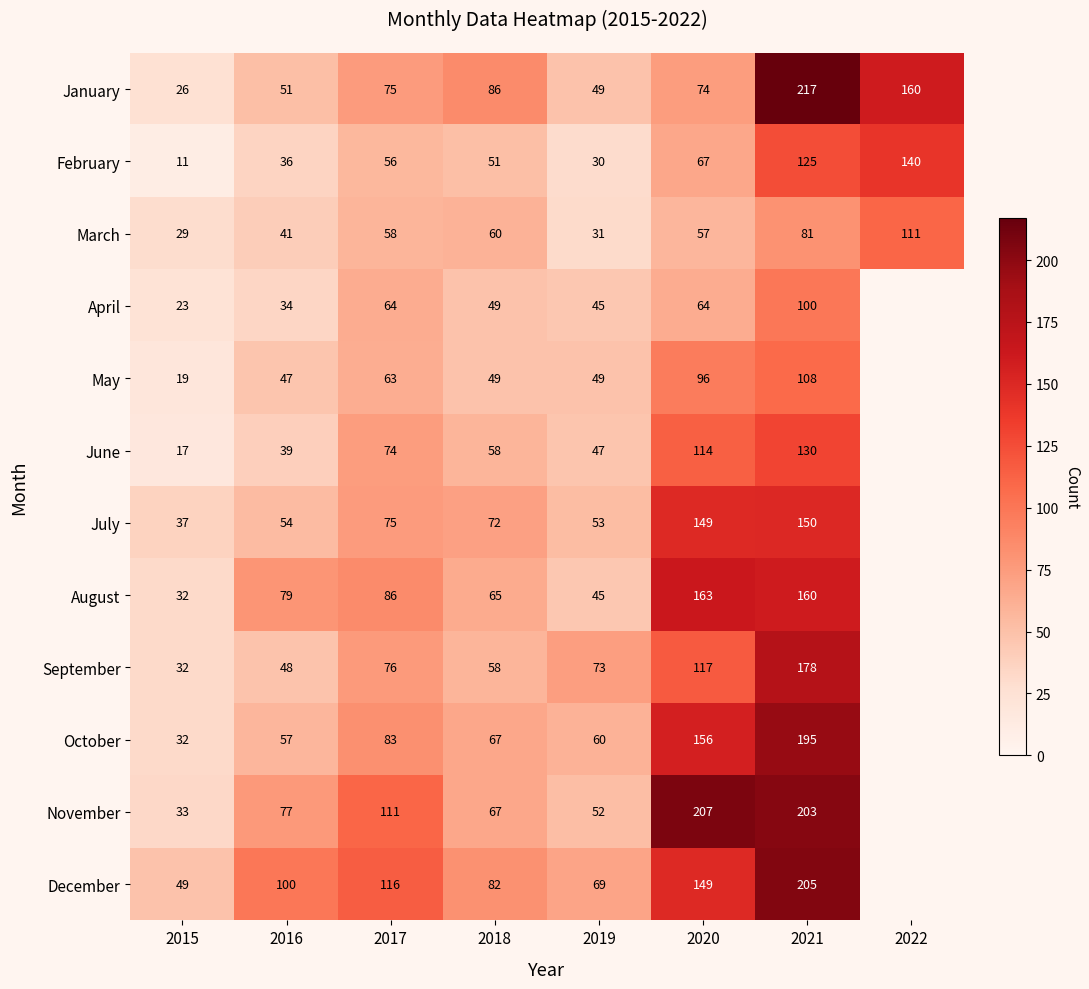

Count the number of categories in the chart.

8